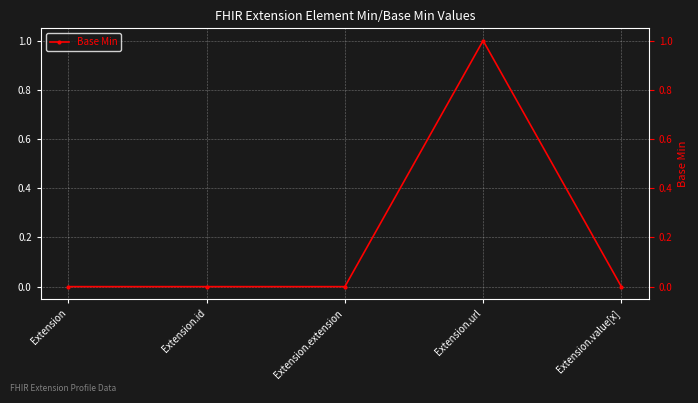

Which category has the lowest value across all series?

Extension